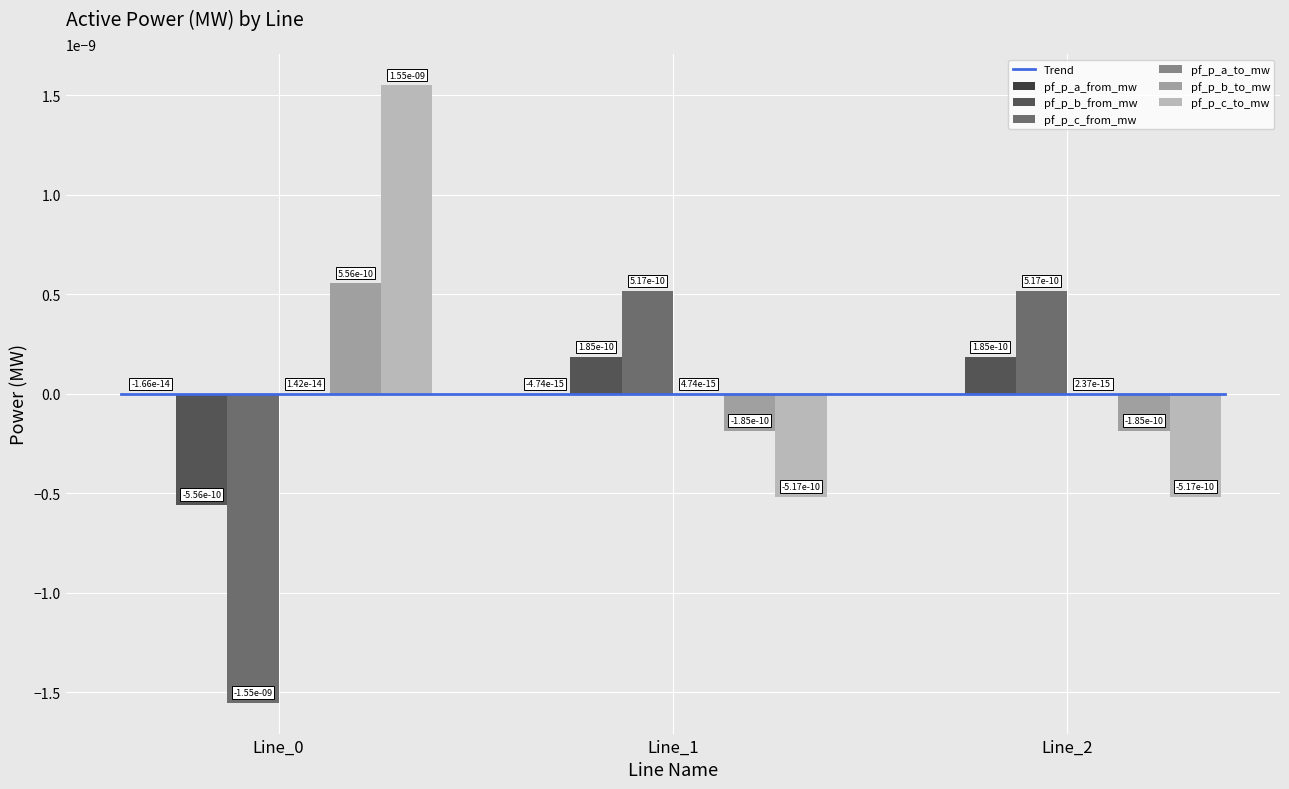

The pf_p_a_to_mw series shows 0.0 at Line_1. True or false?

True